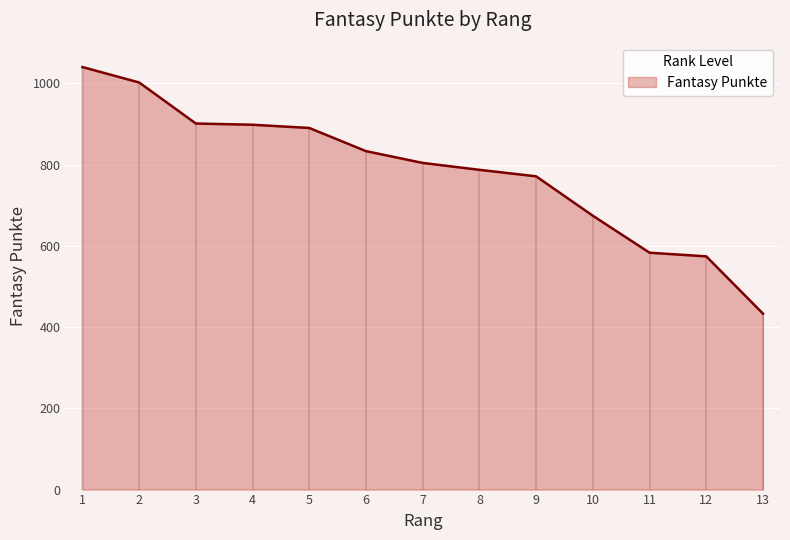

At which category does the chart reach its minimum across all series?

13